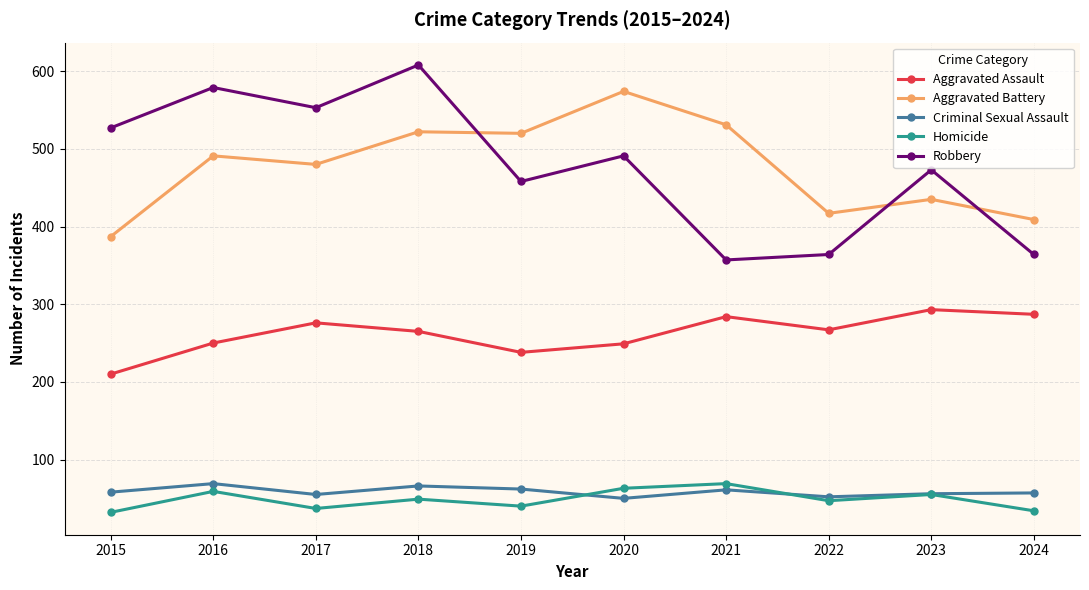

Is it true that Homicide equals 27 at 2016?

False